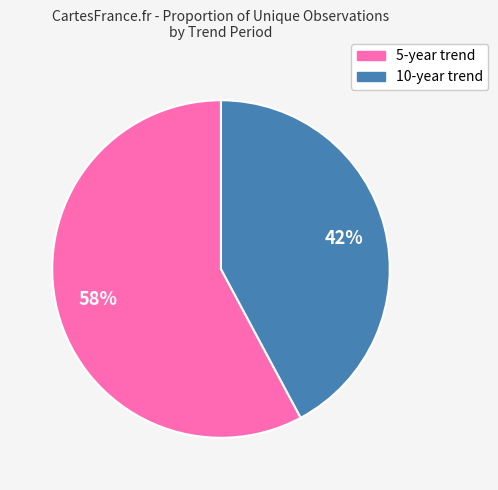

Which slice is the smallest?

10